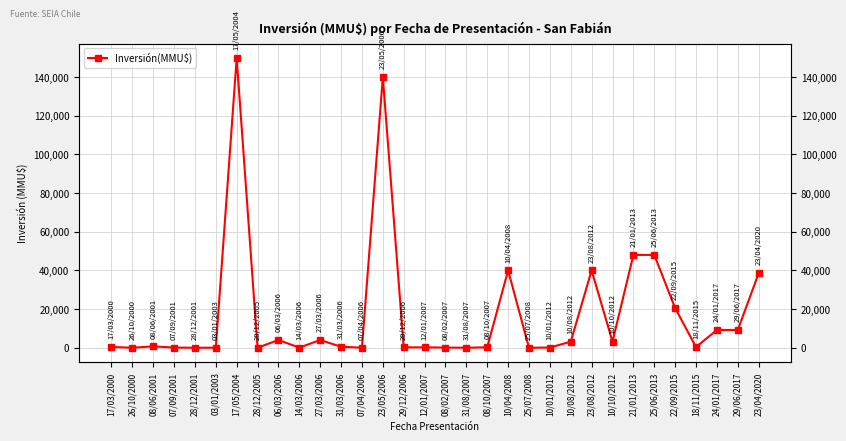

What is the greatest value displayed?

149800